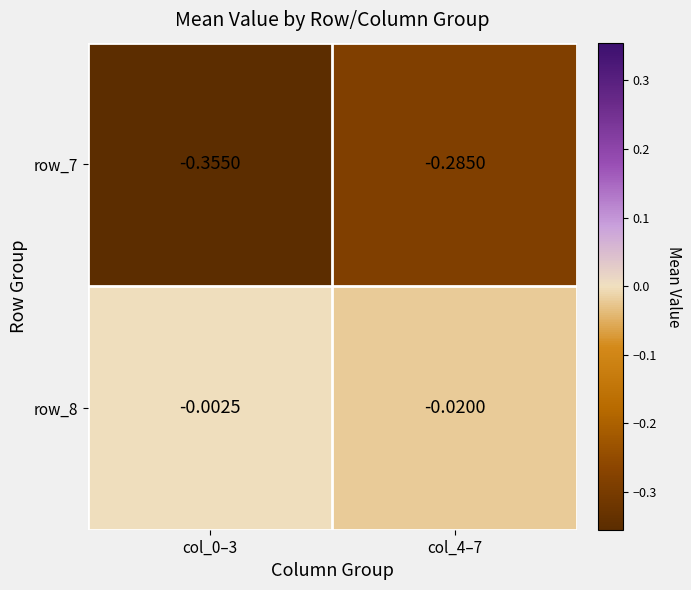

Is the value of row_7 at col_0–3 greater than the value of row_8 at col_0–3?

No